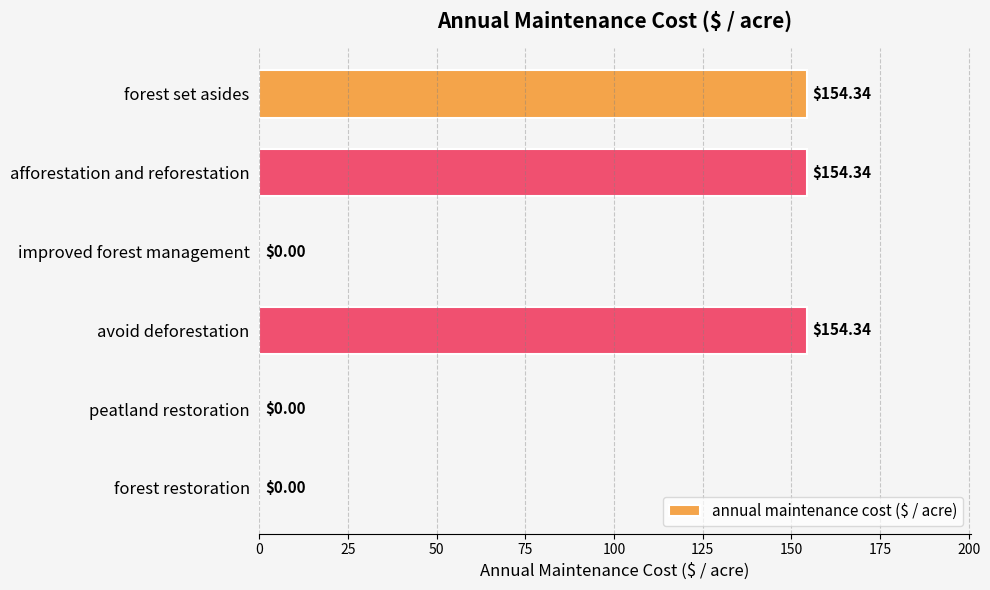

Are the bars horizontal?

Yes